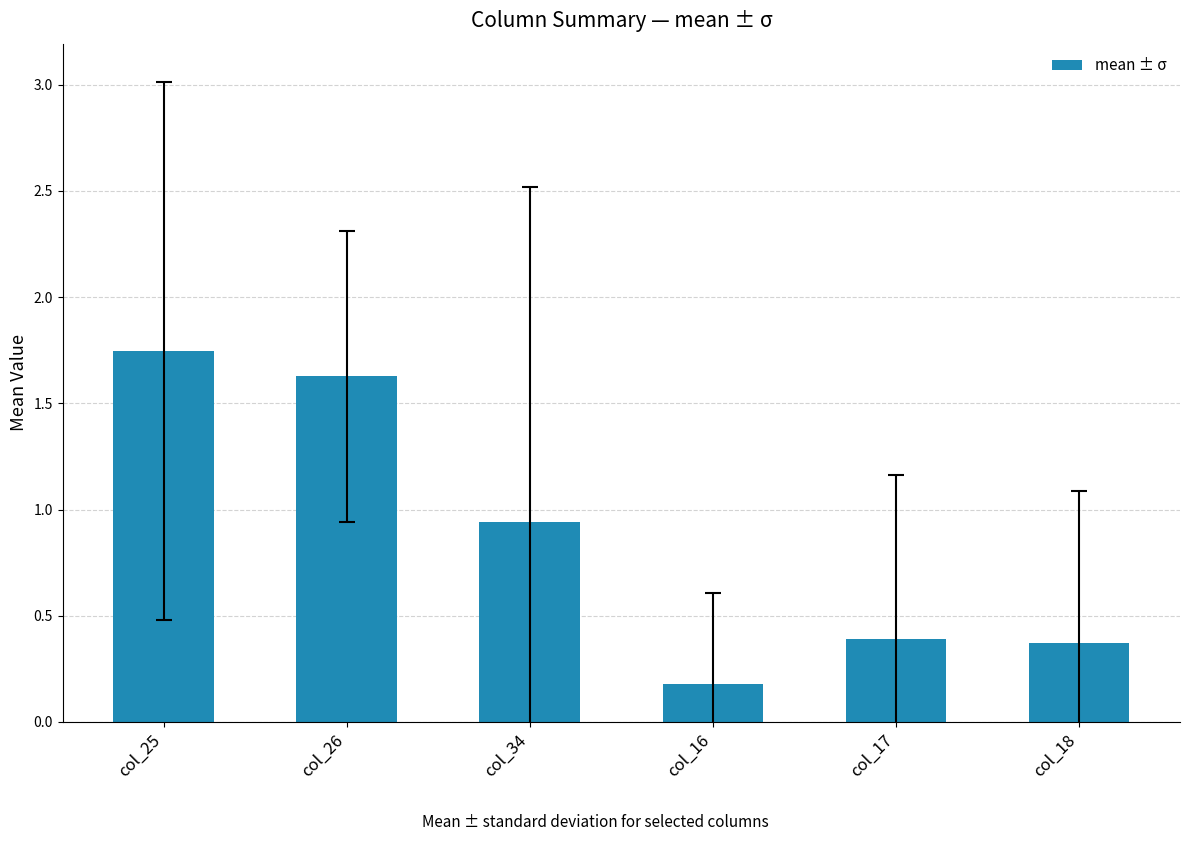

The value at col_18 is 0.5. True or false?

False